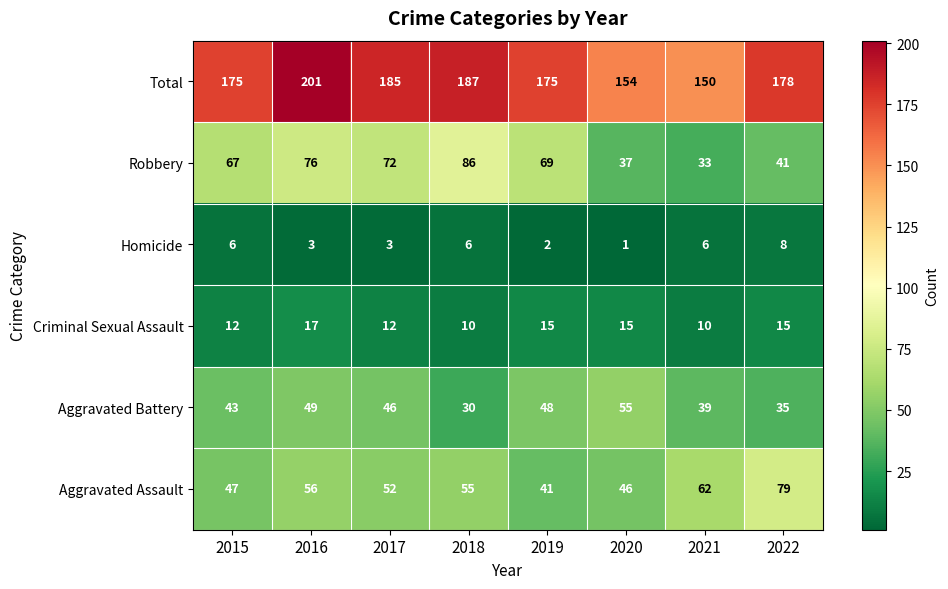

What is the difference between the maximum and minimum values in the Aggravated Battery series?

25